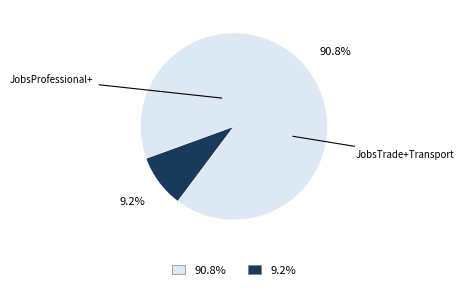

Is there a majority slice in this chart?

Yes